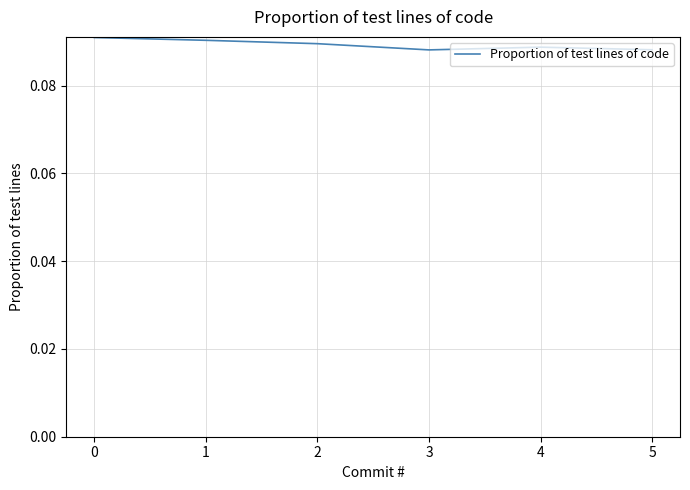

How many values are between 0 and 1?

6